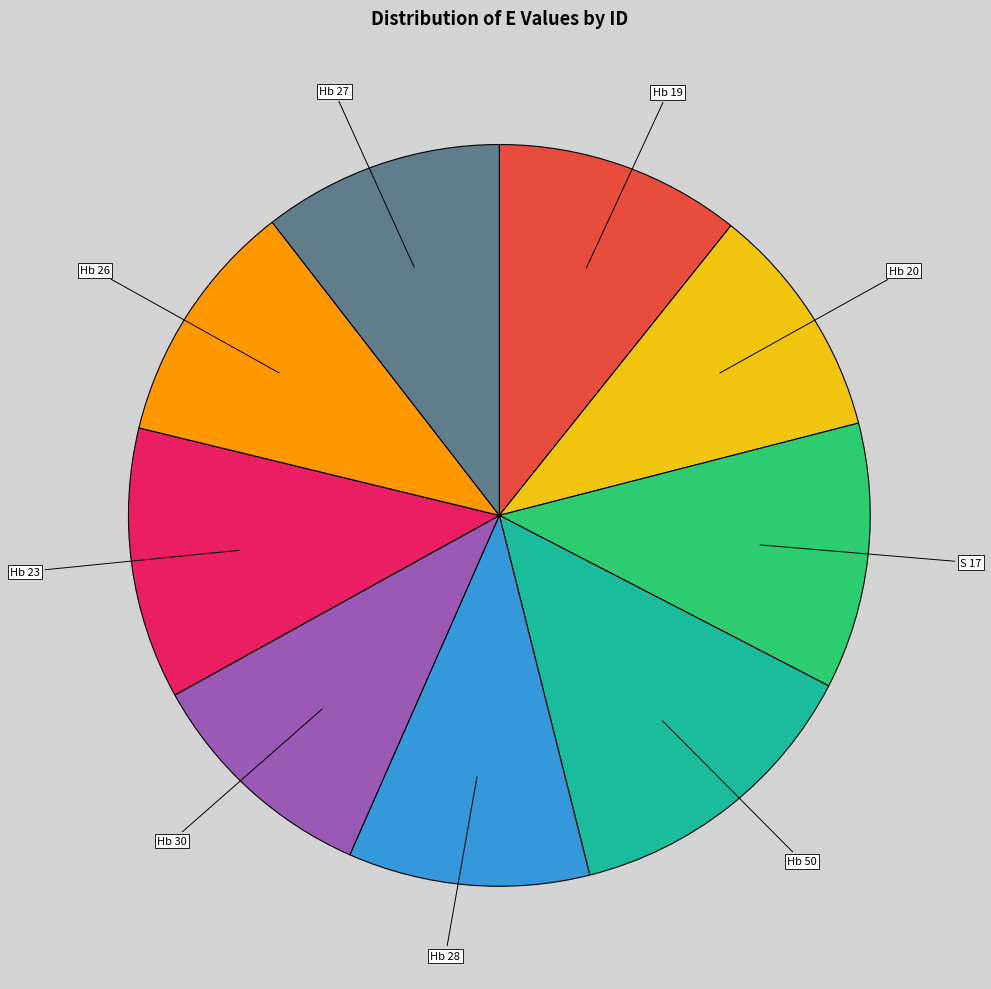

The Hb 26 slice represents 11% of the pie. True or false?

True